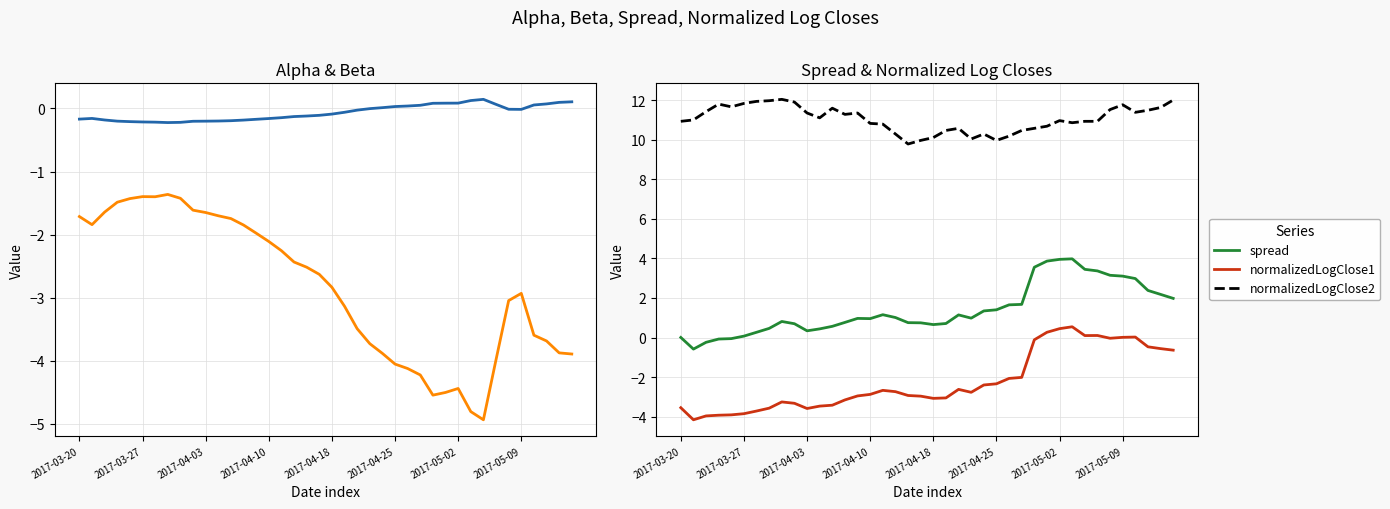

The spread series shows 3.1 at 2017-05-09. True or false?

True